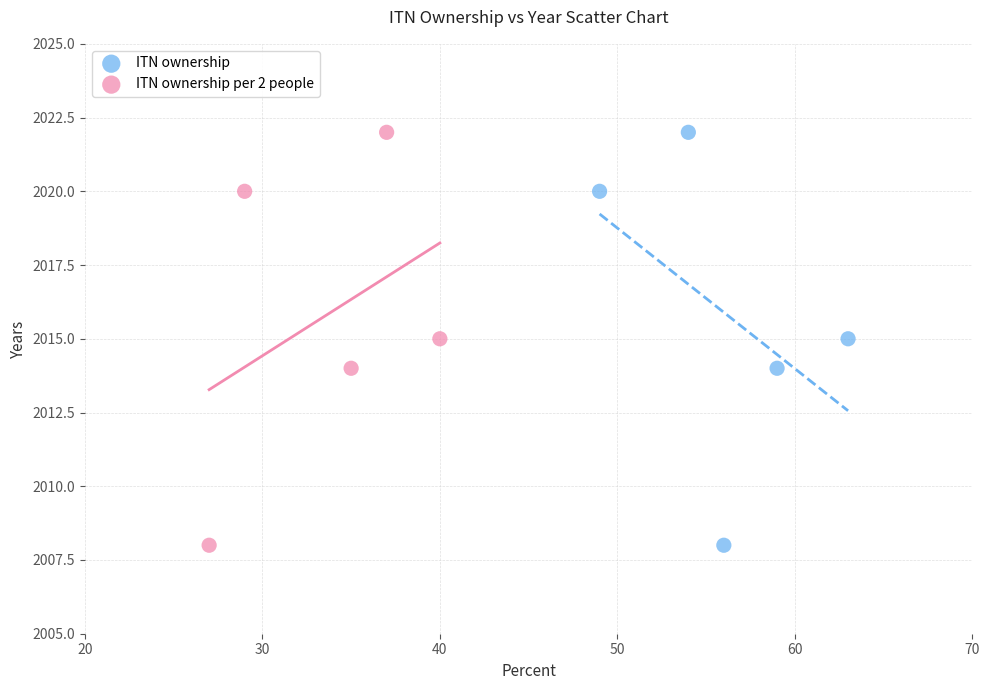

What are all the series names shown in the legend?

ITN ownership, ITN ownership per 2 people